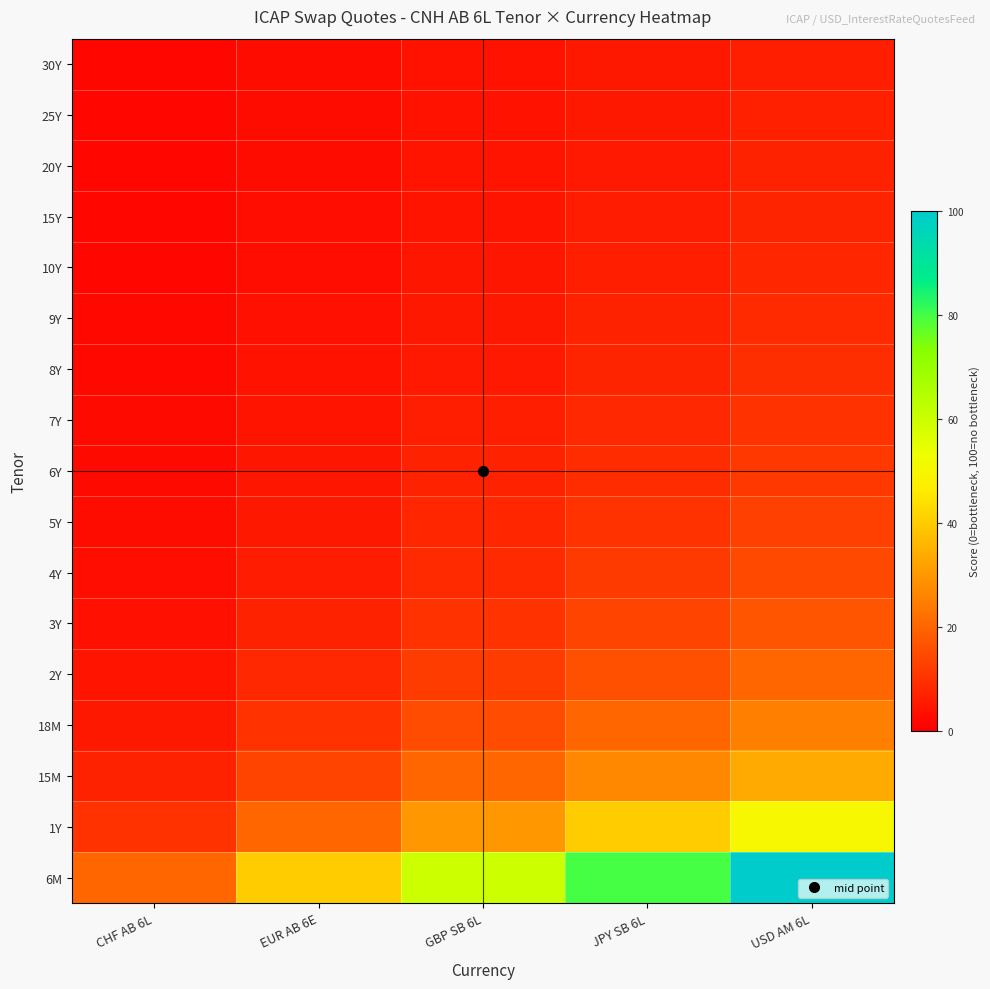

At GBP SB 6L, list the series in order from largest to smallest.

6M, 1Y, 15M, 18M, 2Y, 3Y, 4Y, 5Y, 6Y, 7Y, 8Y, 9Y, 10Y, 15Y, 20Y, 25Y, 30Y